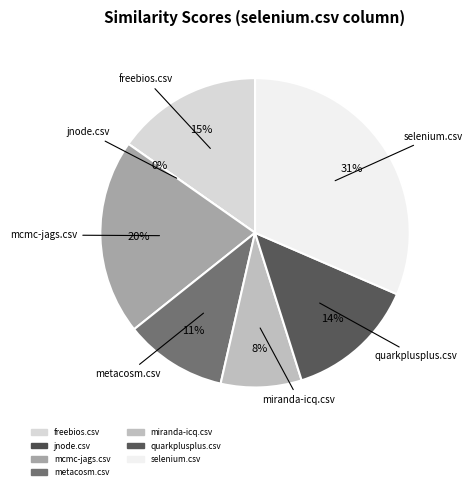

How many slices are in this pie chart?

7